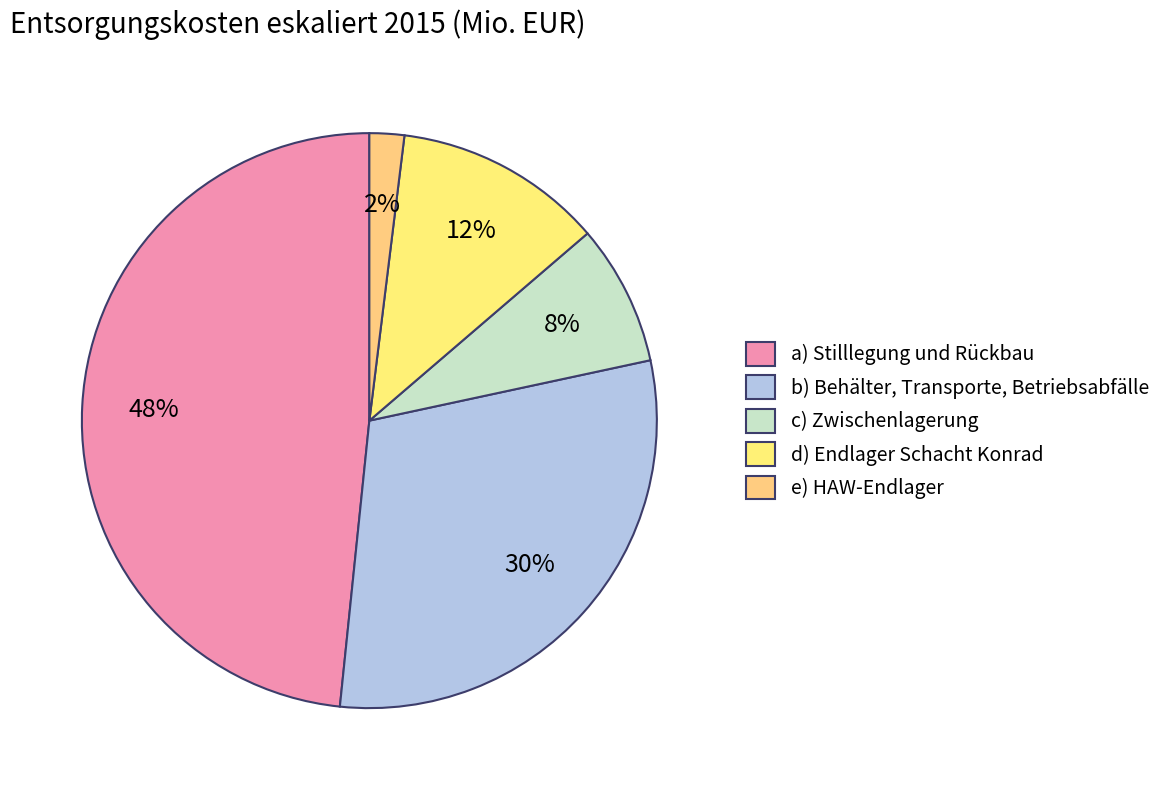

What is the smallest slice in the pie chart?

e) HAW-Endlager